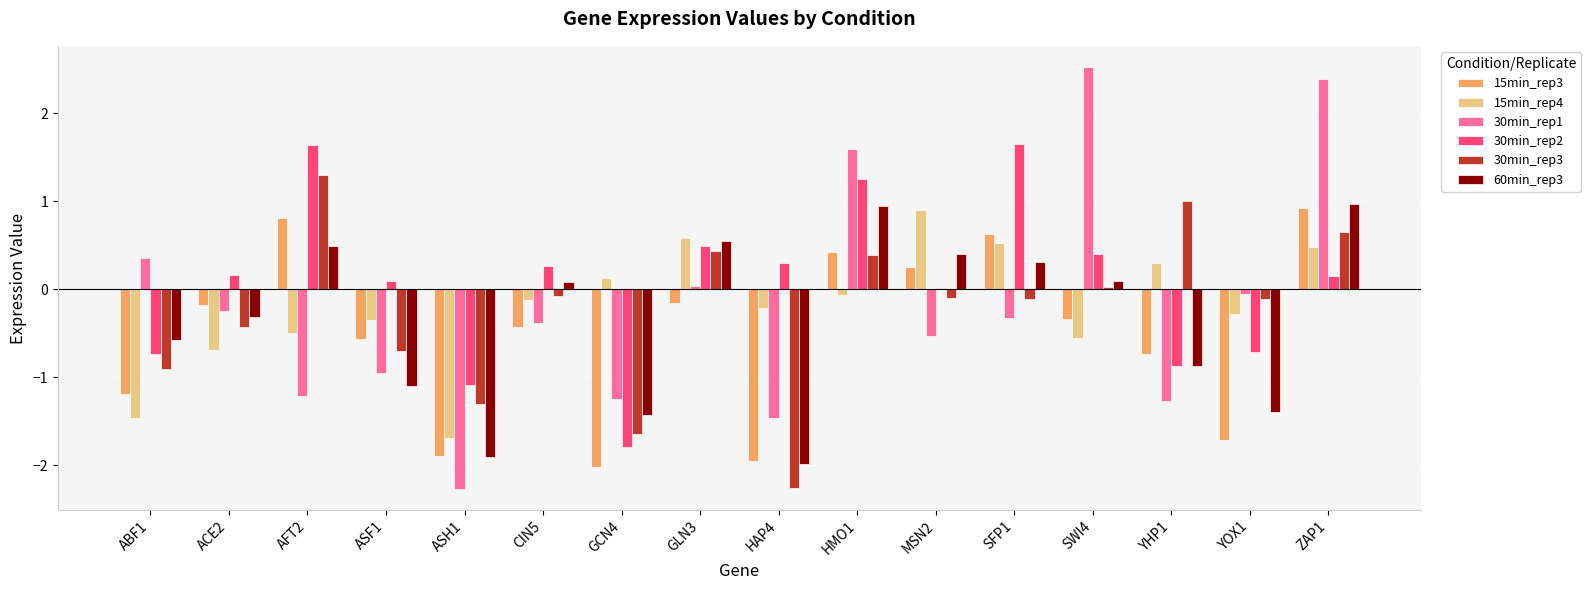

The 30min_rep2 series shows 1.7 at SFP1. True or false?

True